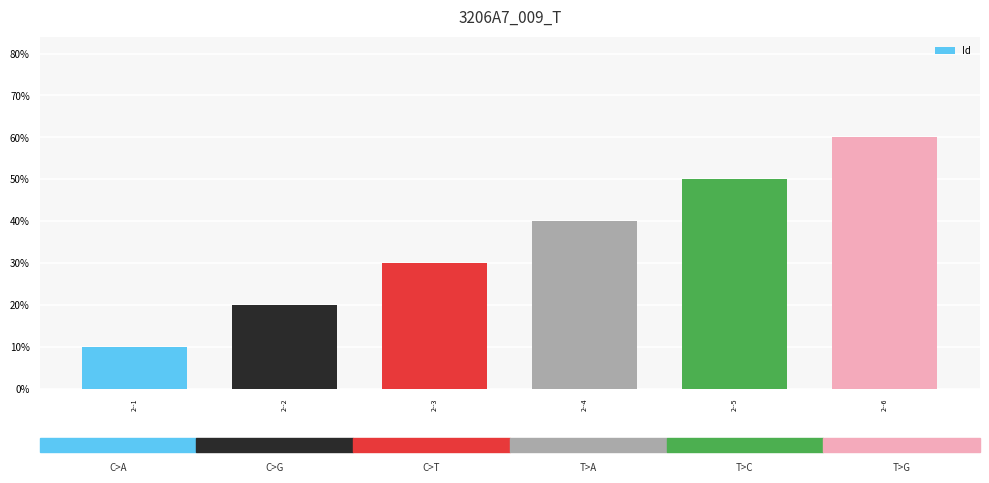

The chart shows a value of 6 at 2--6. True or false?

True